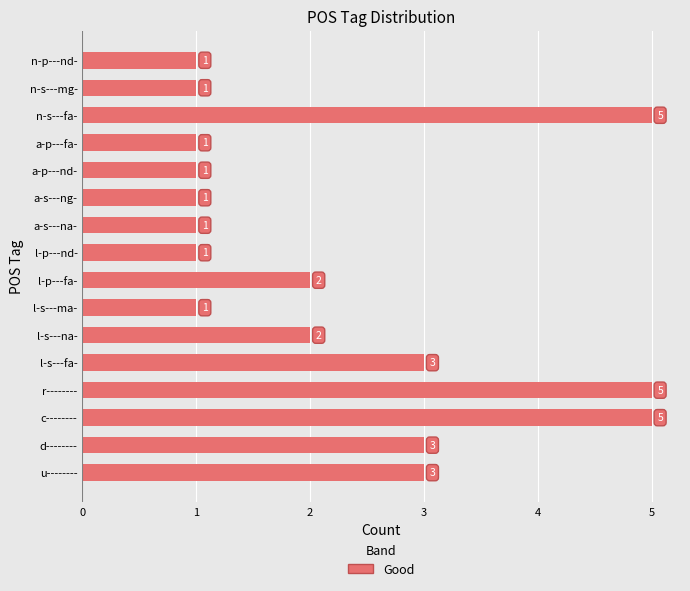

Does the chart contain stacked bars?

No